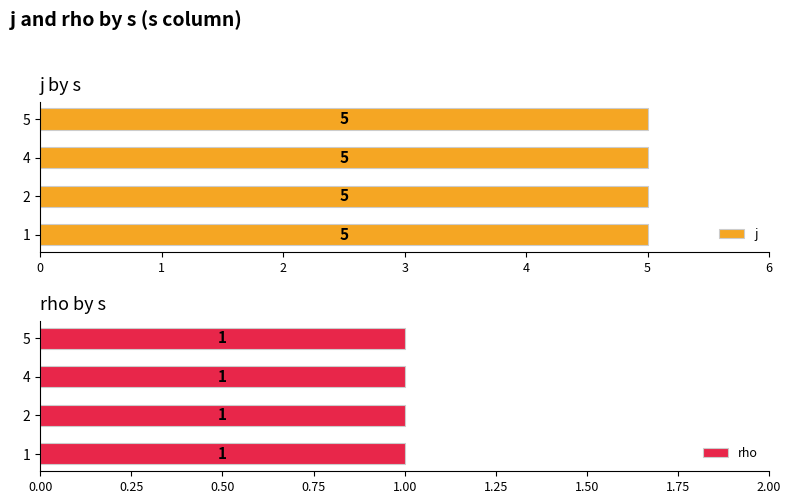

How many groups of bars are there?

4